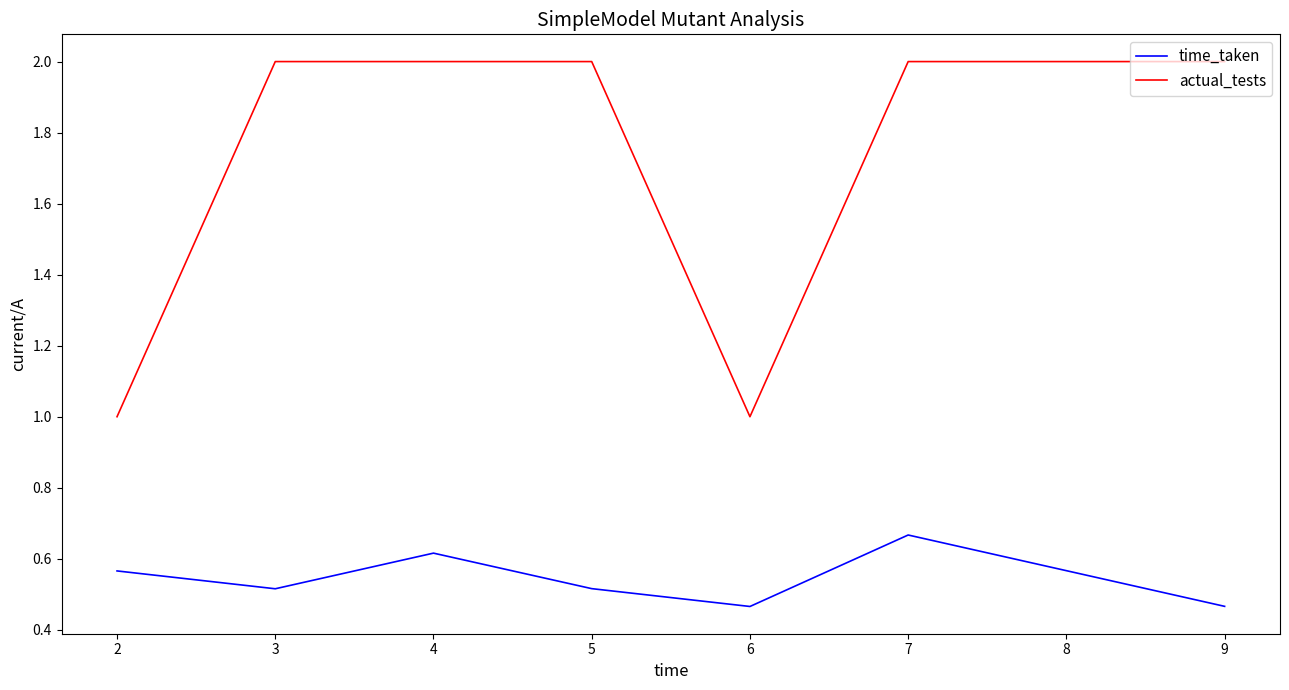

True or false: actual_tests has a value of 3.4 at 3.

False